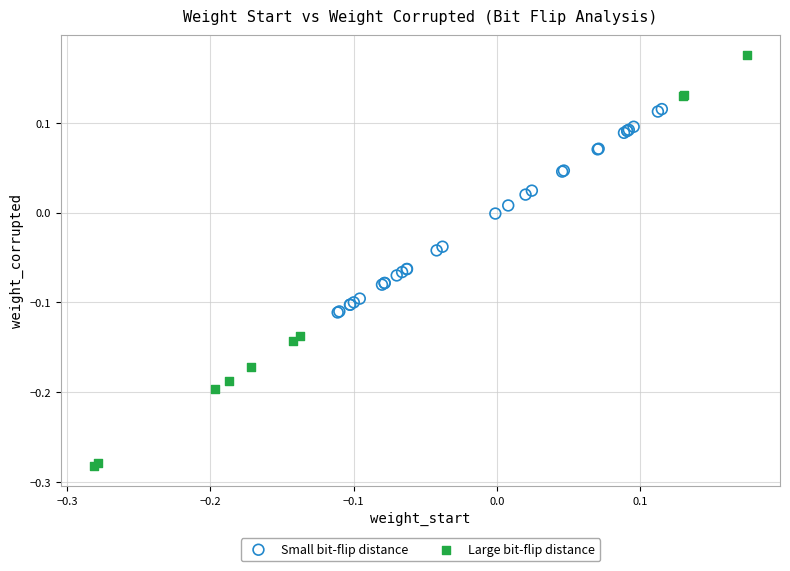

Which series reaches the maximum Y coordinate?

Large bit-flip distance